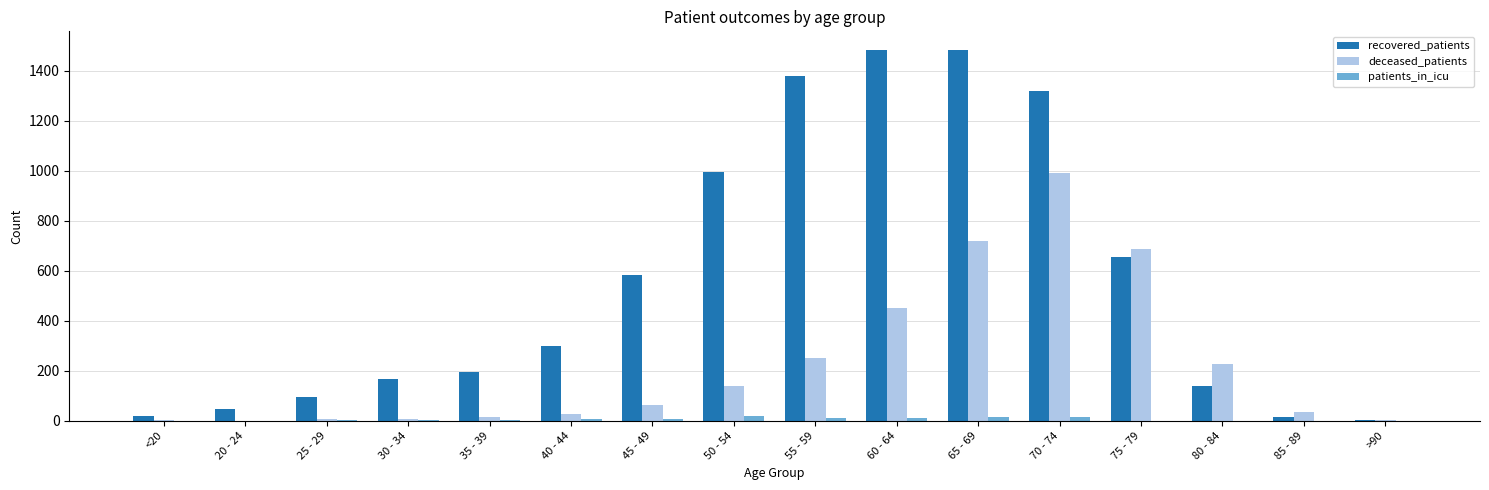

What is the highest value of the patients_in_icu series?

19